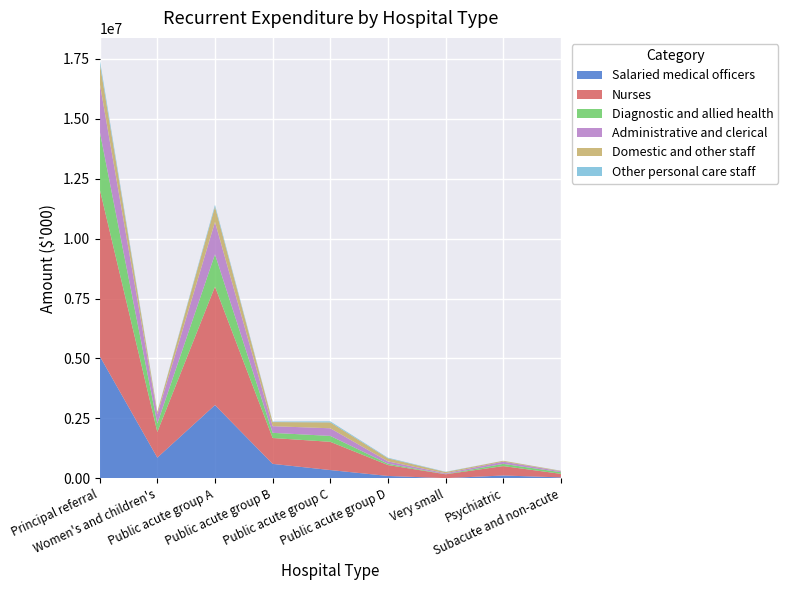

Reading left to right, what are all the values shown in this chart?

Salaried medical officers: 5100048	861358	3054259	599764	342114	96108	5296	114832	36046
Nurses: 6972998	1071975	4943467	1079874	1178566	455879	160717	393025	147751
Diagnostic and allied health: 2415587	350750	1348840	215822	246441	54797	9157	92293	68696
Administrative and clerical: 2011589	385727	1348968	277890	318753	97224	33546	93034	36436
Domestic and other staff: 842366	96759	633840	171681	245128	127330	49750	36744	20666
Other personal care staff: 161110	9366	81751	20964	43359	25717	12085	1620	5347